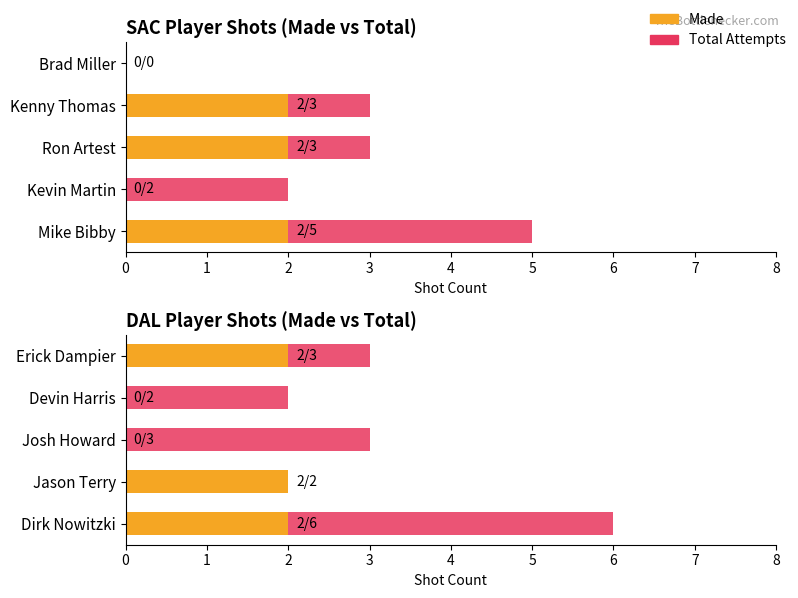

List the series in order of their overall mean, highest first.

Total Attempts, Made